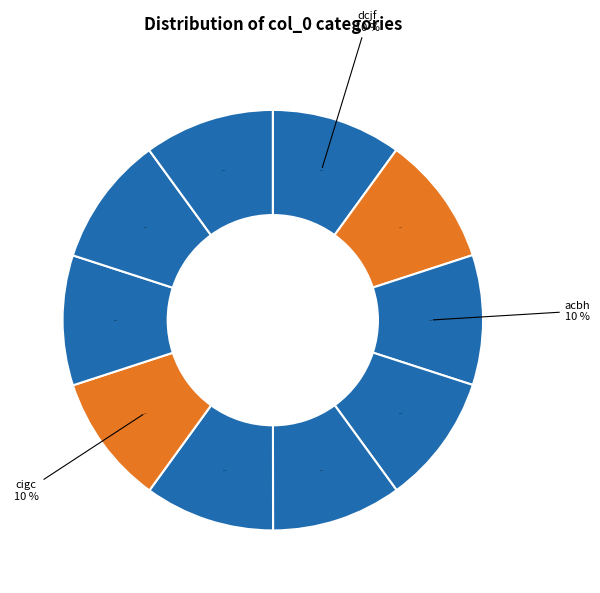

Is it true that dcjf is 10% of the pie?

True